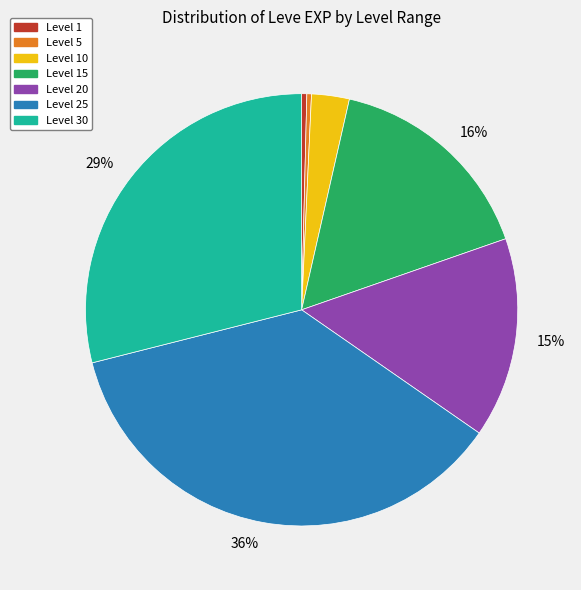

To the nearest percent, what is the average slice percentage?

14%